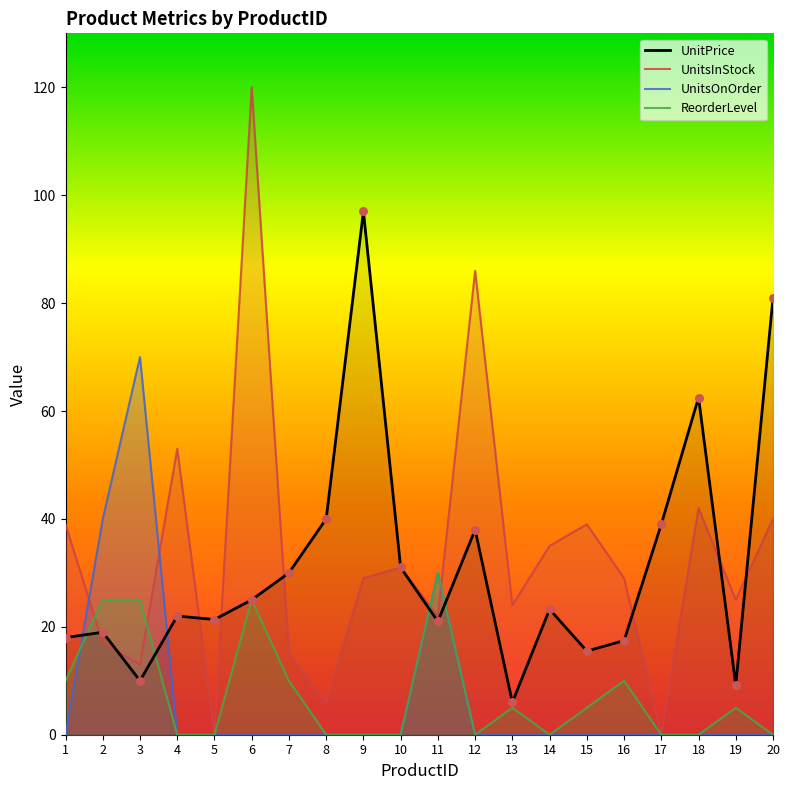

At how many categories does at least one series exceed 26?

17